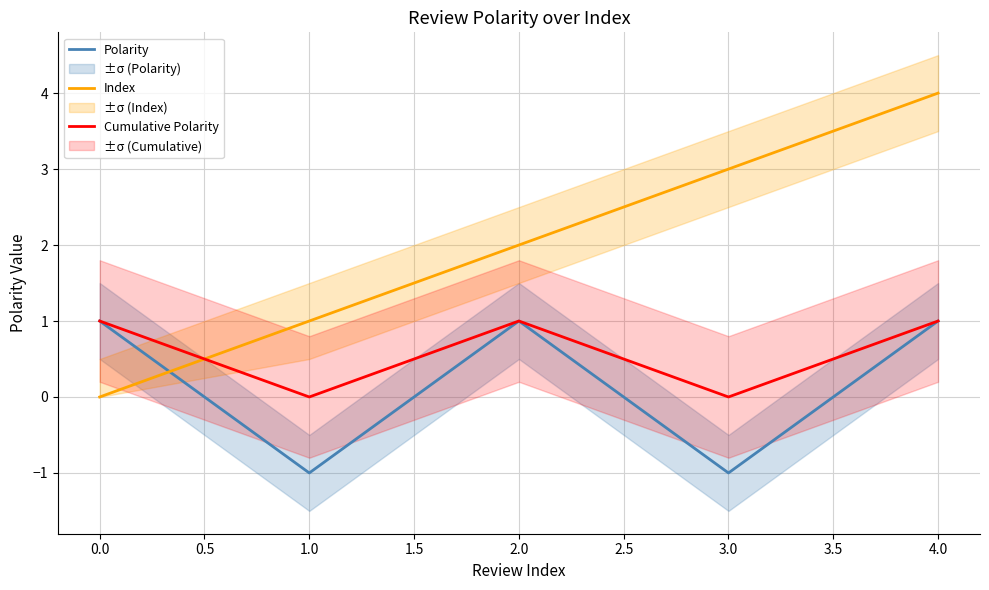

How many interior local valleys does the Polarity series have?

2